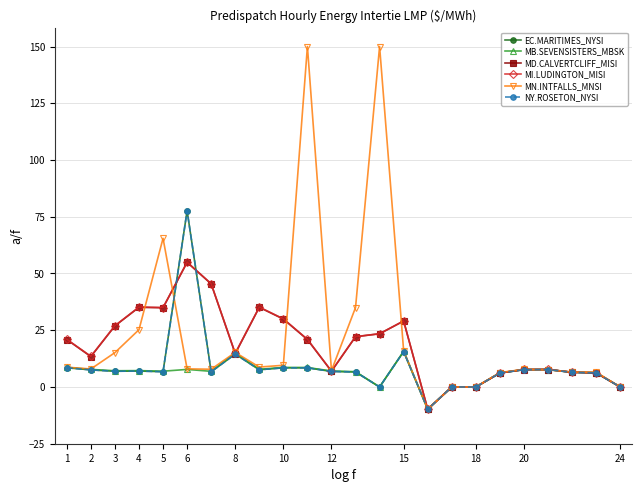

What is the maximum value for NY.ROSETON_NYSI?

77.6